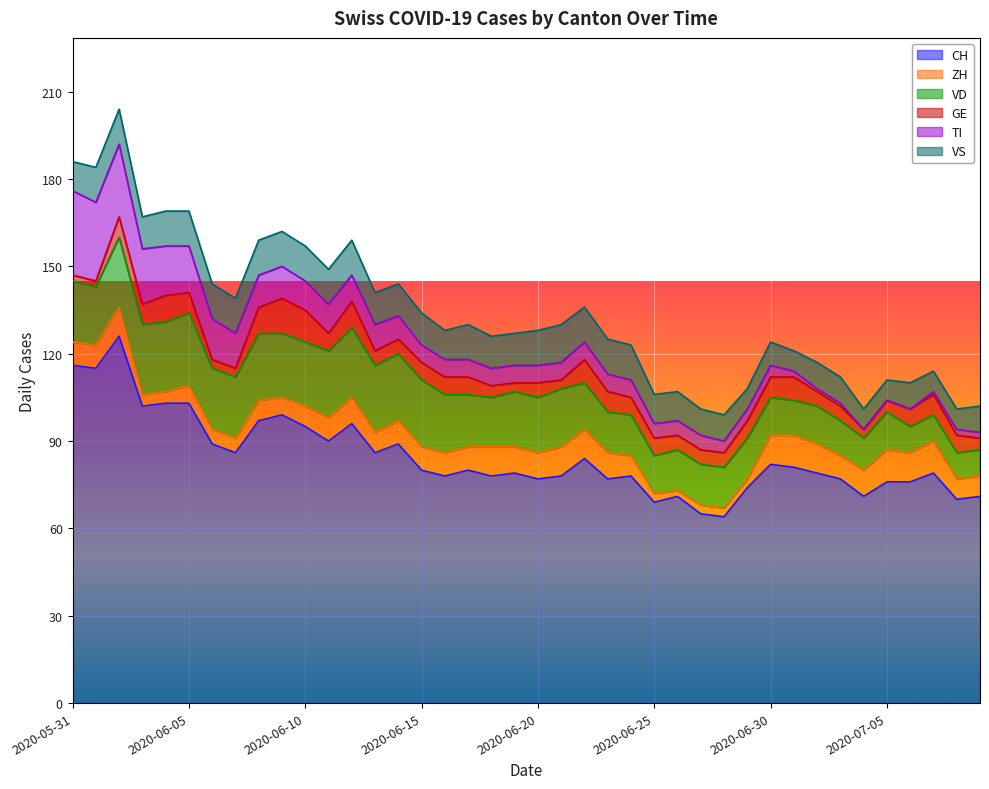

Read the GE value at 2020-06-16, to the nearest 10.

10